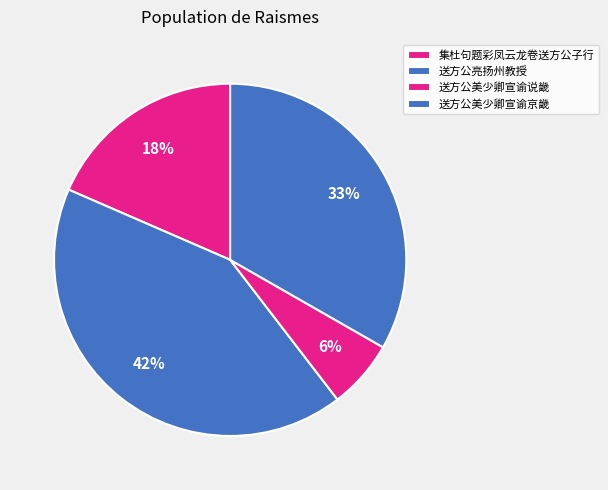

To the nearest percent, what is the combined percentage of 集杜句题彩凤云龙卷送方公子行 and 送方公亮扬州教授?

60%